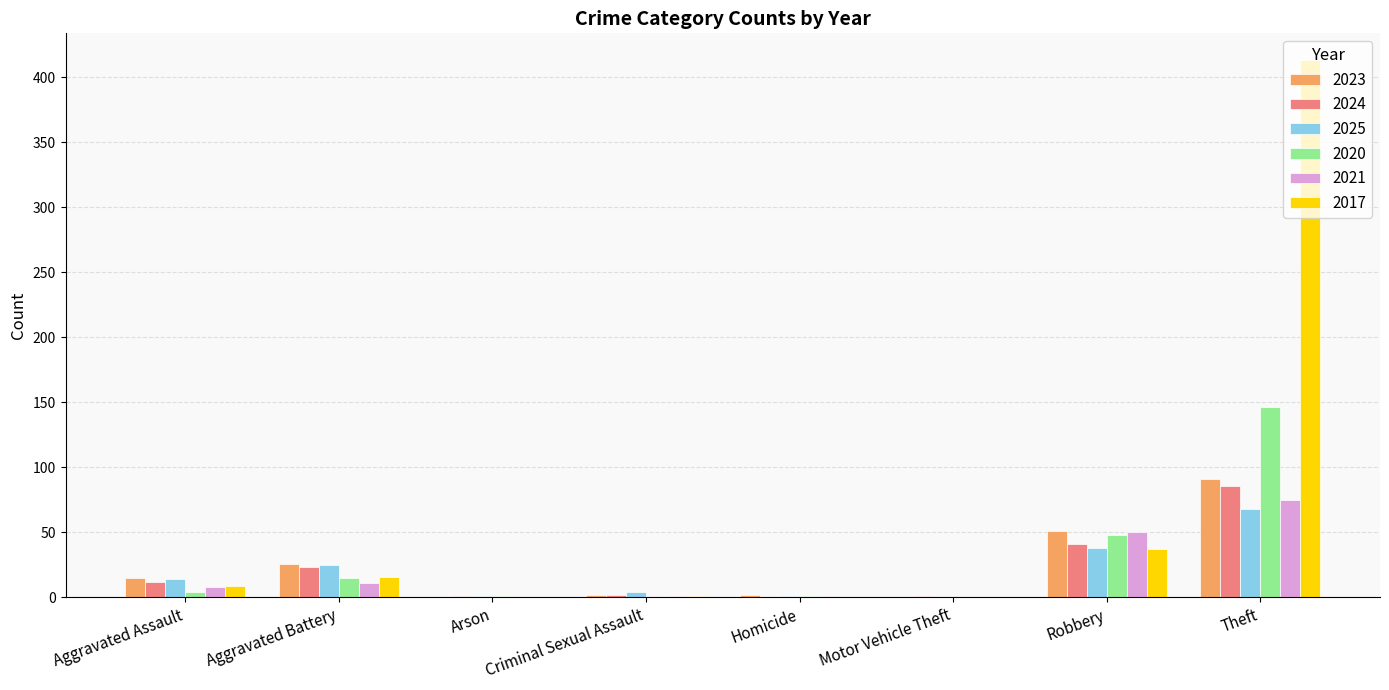

Is the value of 2017 at Homicide greater than the value of 2023 at Theft?

No